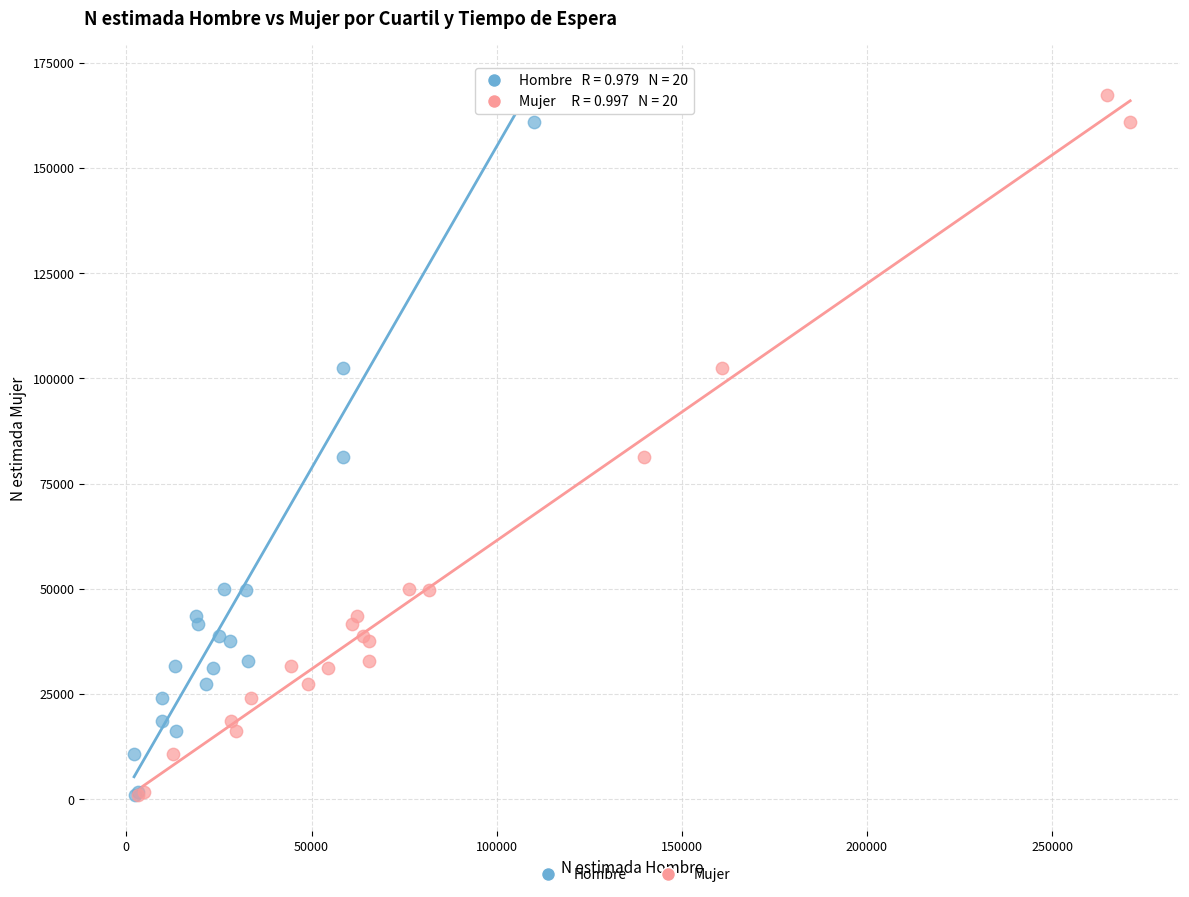

What are all the series names shown in the legend?

Hombre, Mujer